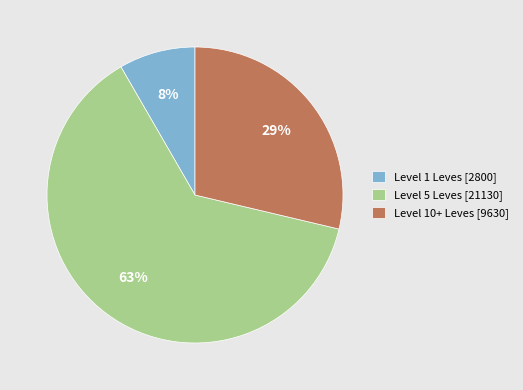

Rank the categories by value from highest to lowest.

Level 5 Leves [21130], Level 10+ Leves [9630], Level 1 Leves [2800]